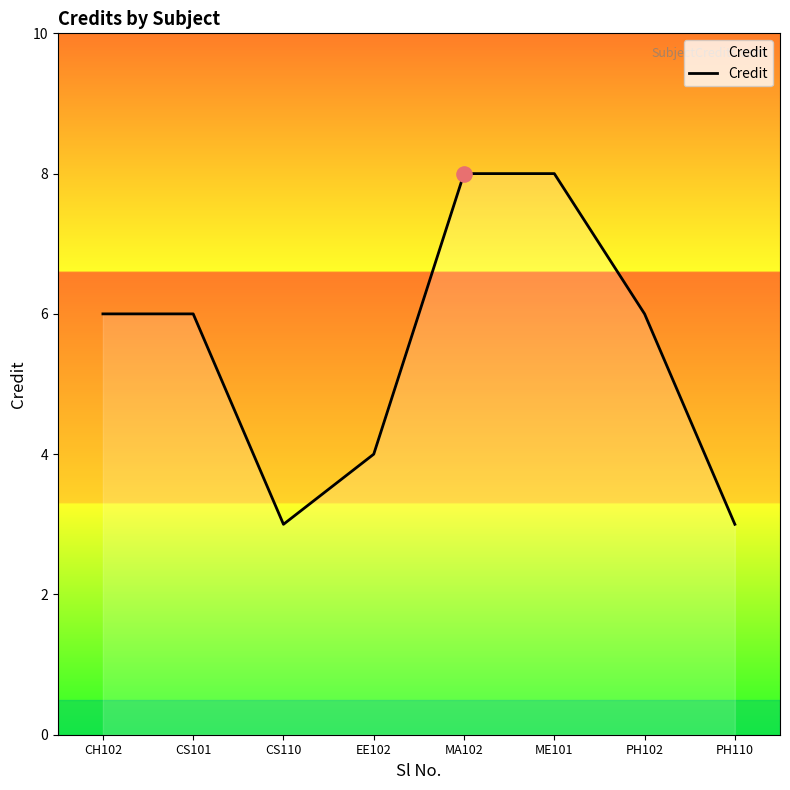

What is the change in value from CS101 to EE102?

-2